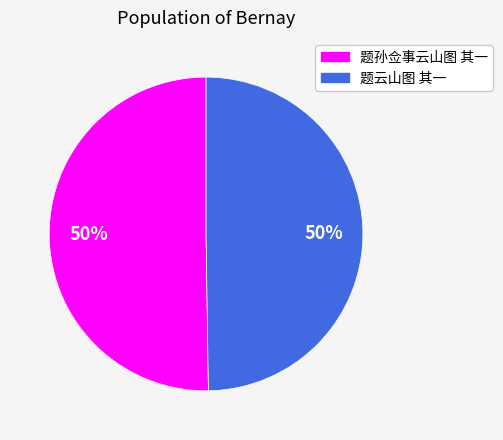

Approximately how many times larger is the value at 题孙佥事云山图 其一 compared to 题云山图 其一?

1.0